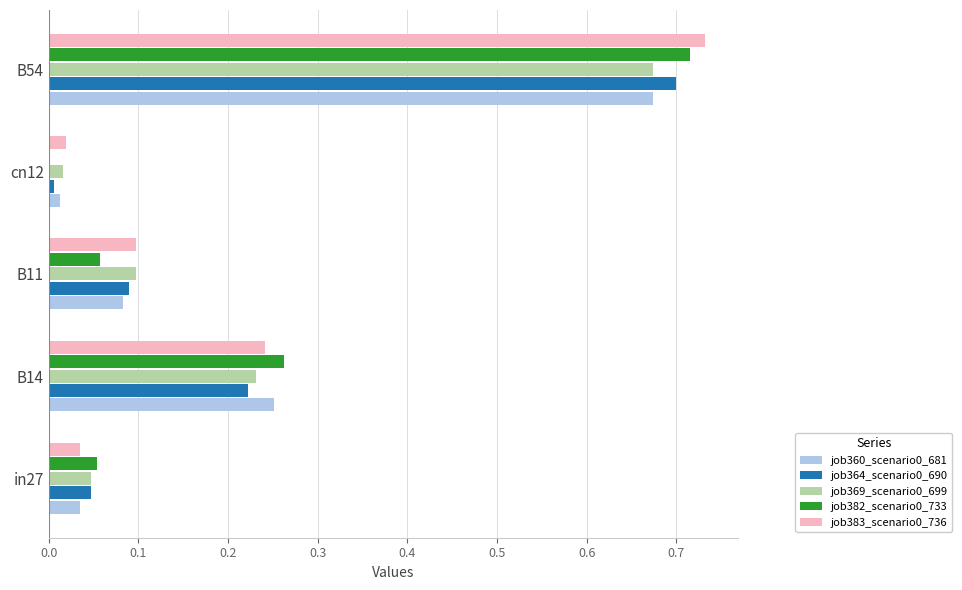

At which category is the sum across all series the highest?

B54